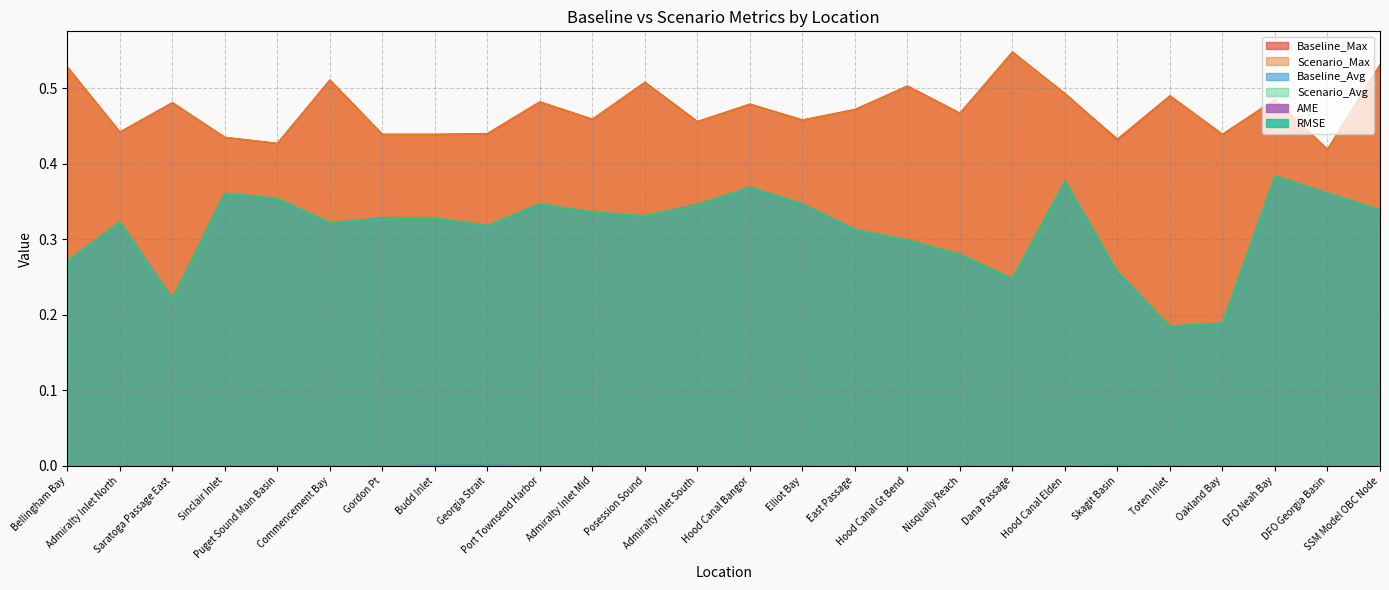

What is the sum of all Baseline_Avg values?

8.1